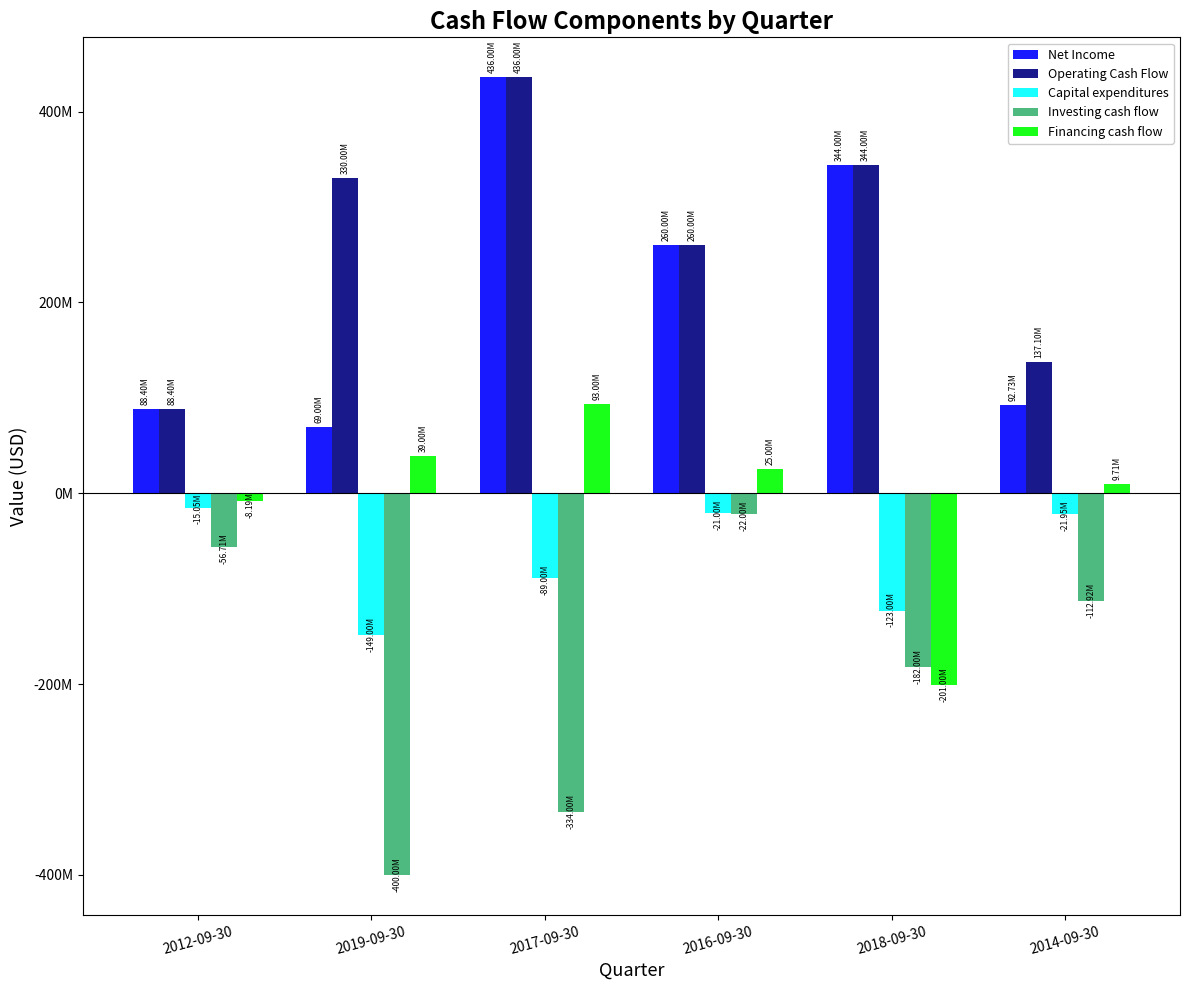

True or false: Operating Cash Flow has a value of 93399526 at 2016-09-30.

False